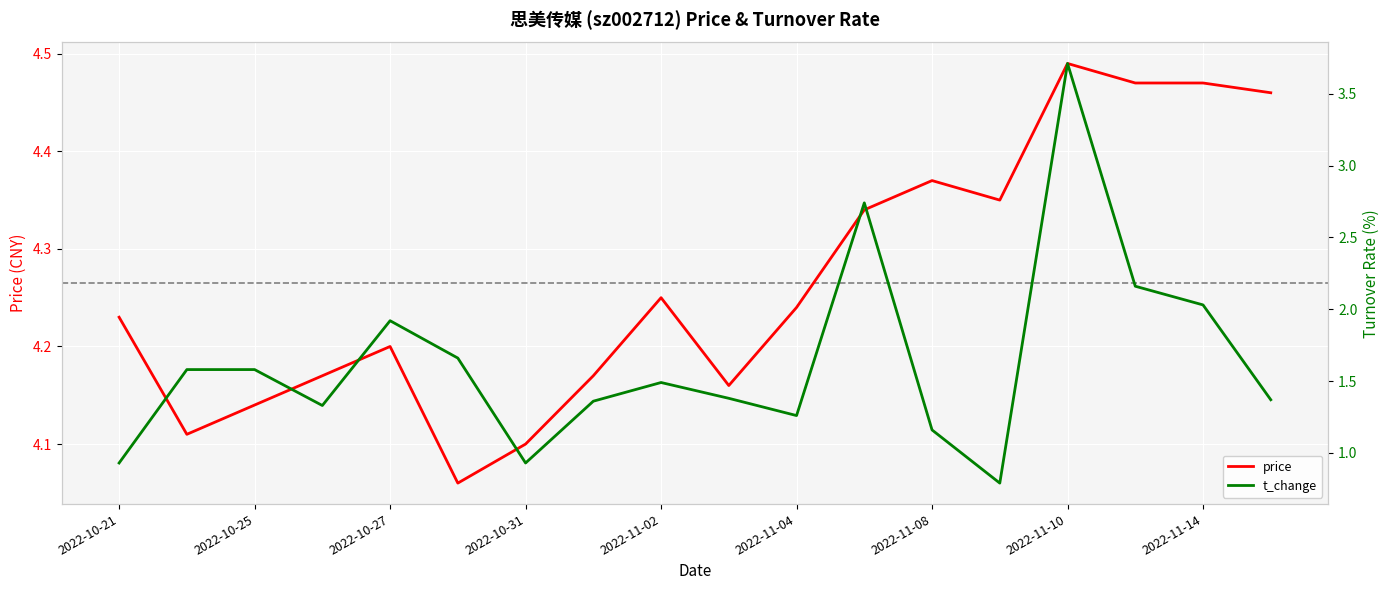

Which series has the widest spread of values?

t_change